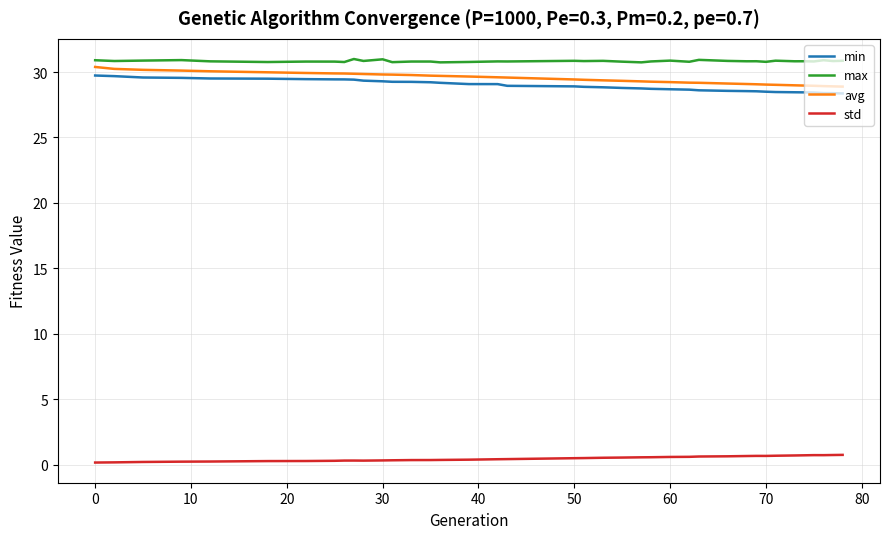

At how many categories does at least one series exceed 26?

39